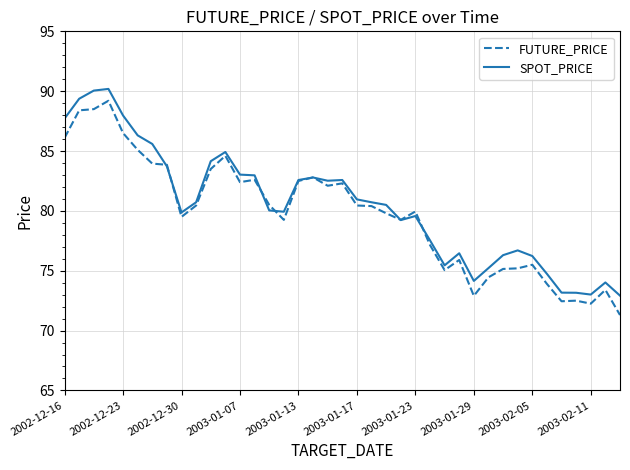

What is the greatest value displayed?

90.2